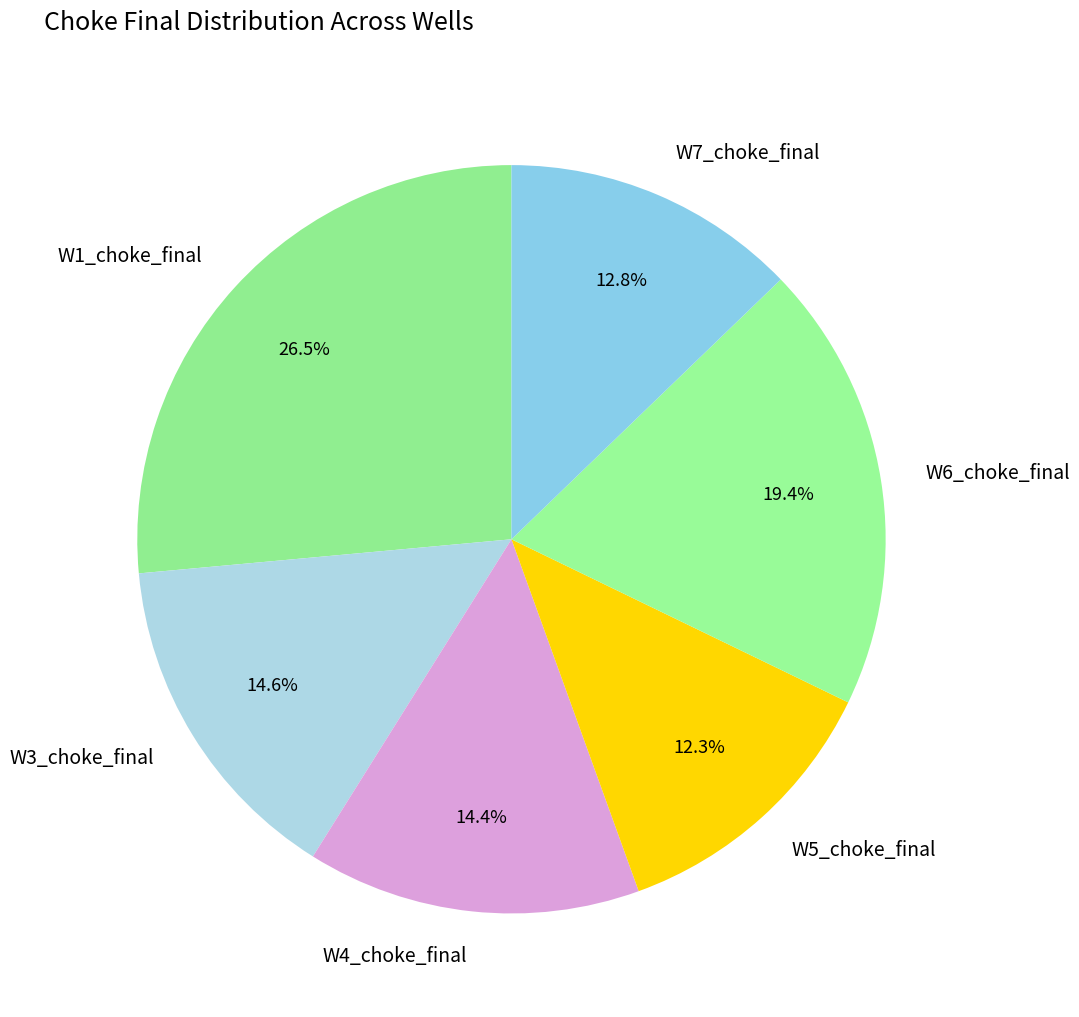

How many slices are in this pie chart?

6